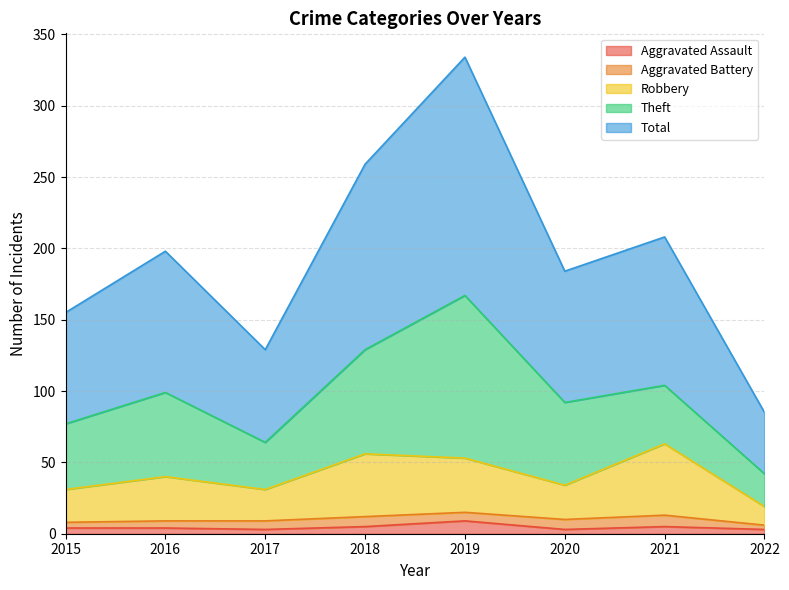

How many lines are shown in the chart?

5